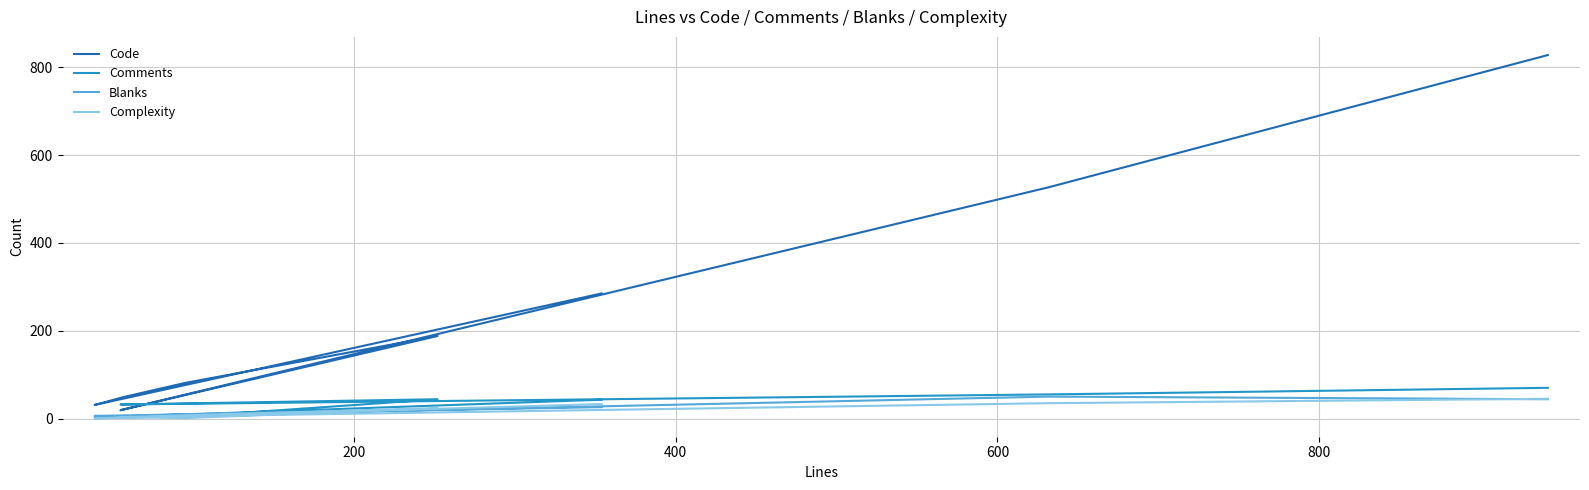

Is the value of Code at 800 greater than the value of Comments at 1000?

Yes